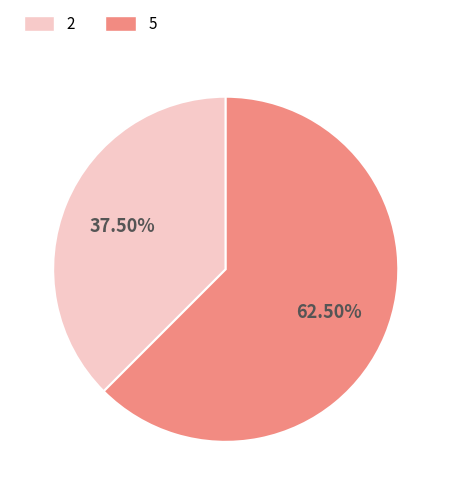

What is the ratio of the value at 2 to the value at 5?

0.6